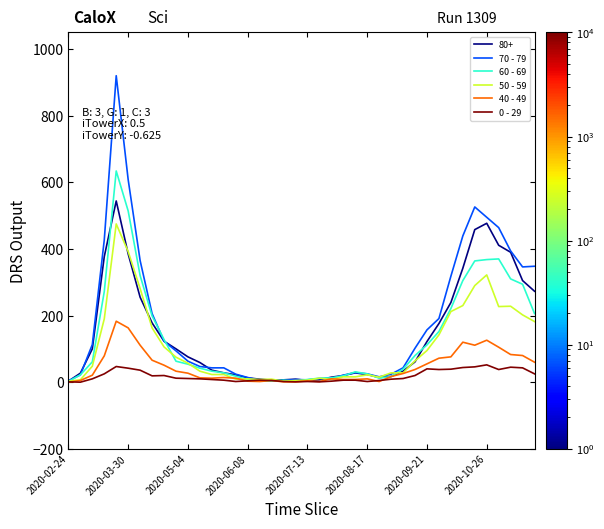

Which series has the widest spread of values?

70 - 79